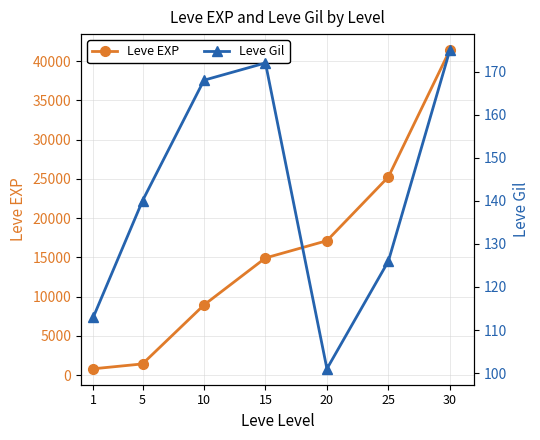

At which label does Leve EXP reach its peak?

30